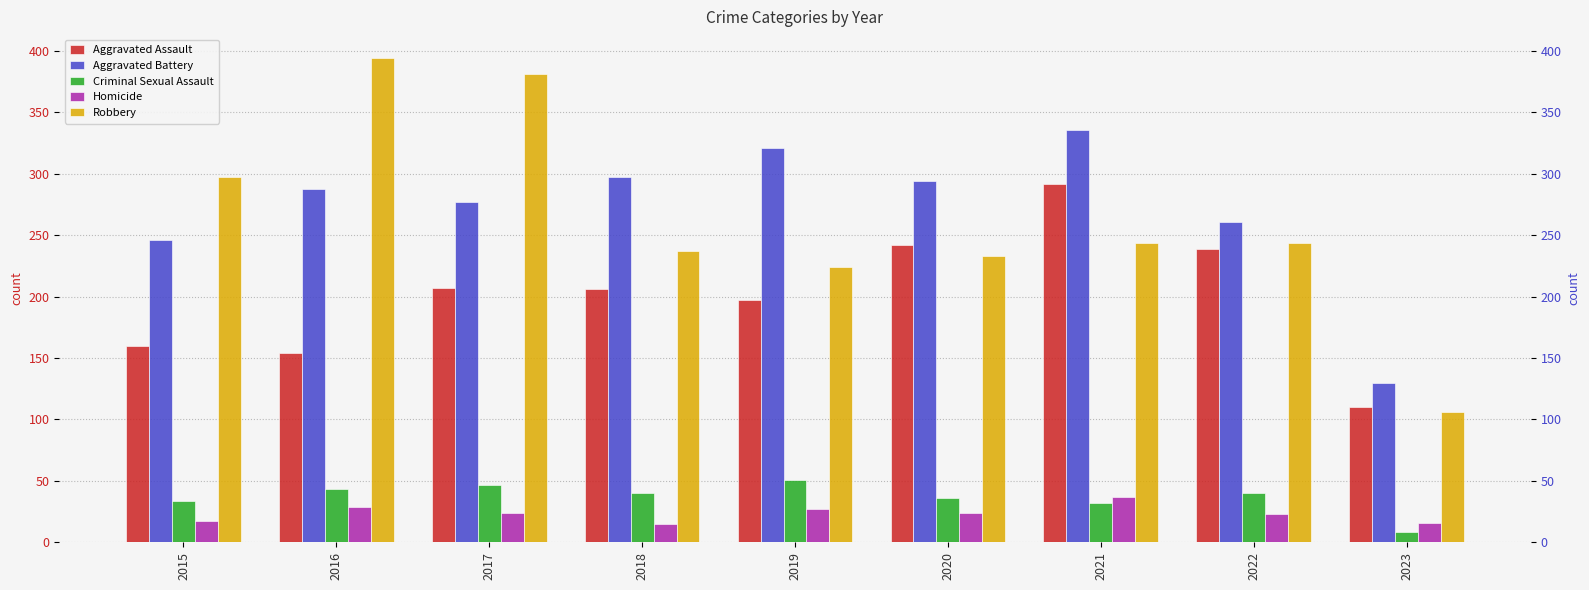

List the series in order of their peak value, lowest first.

Homicide, Criminal Sexual Assault, Aggravated Assault, Aggravated Battery, Robbery